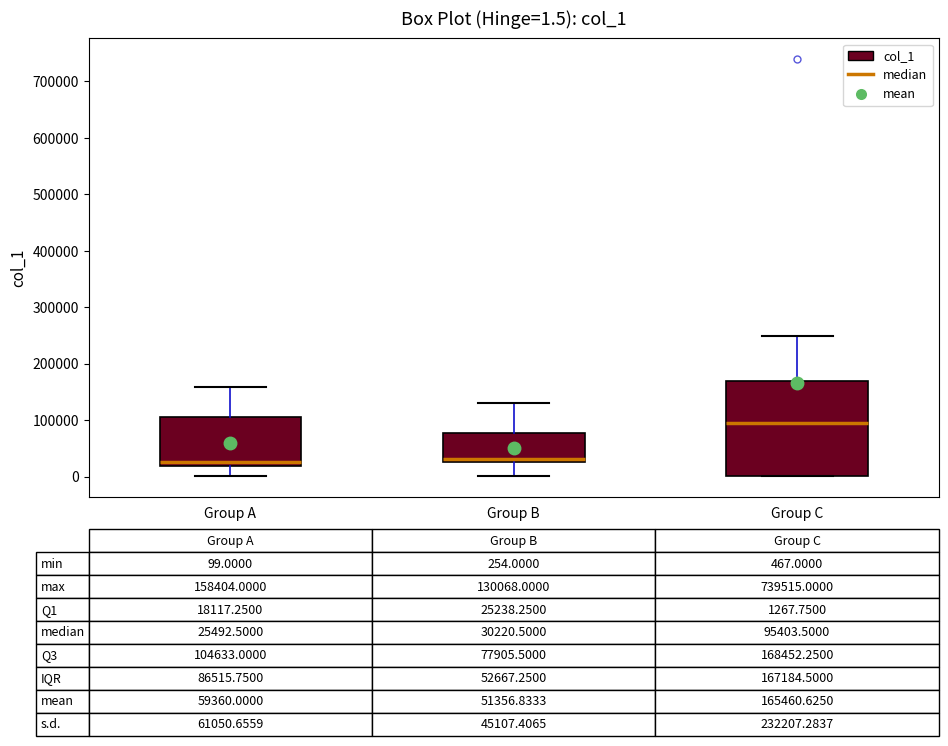

Which box is the tallest, from its lower edge to its upper edge?

Group C